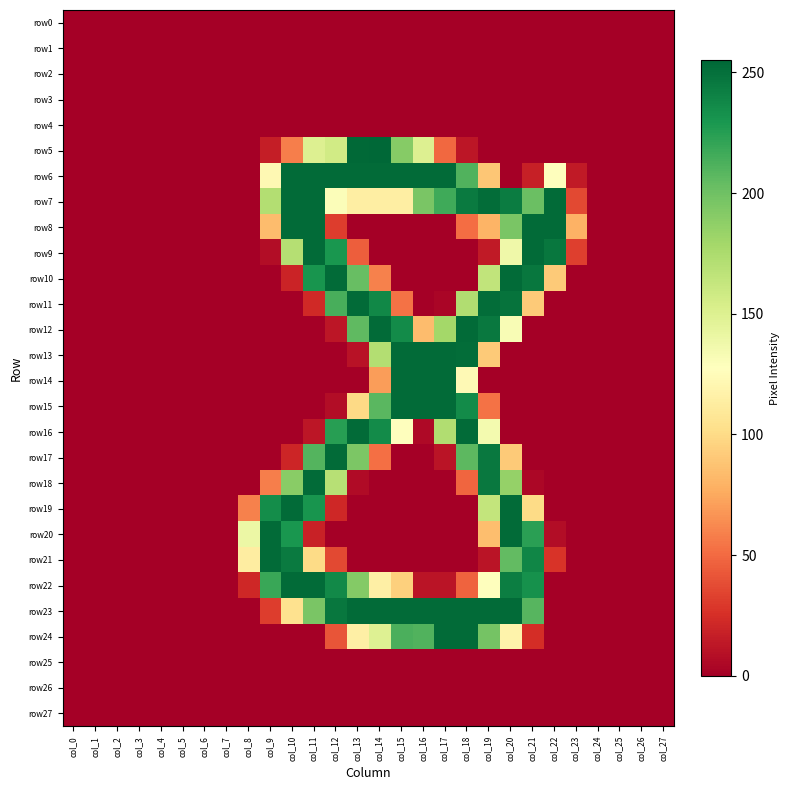

Reading left to right, extract all data points from this chart.

row0: col_0=0	col_1=0	col_2=0	col_3=0	col_4=0	col_5=0	col_6=0	col_7=0	col_8=0	col_9=0	col_10=0	col_11=0	col_12=0	col_13=0	col_14=0	col_15=0	col_16=0	col_17=0	col_18=0	col_19=0	col_20=0	col_21=0	col_22=0	col_23=0	col_24=0	col_25=0	col_26=0	col_27=0
row1: col_0=0	col_1=0	col_2=0	col_3=0	col_4=0	col_5=0	col_6=0	col_7=0	col_8=0	col_9=0	col_10=0	col_11=0	col_12=0	col_13=0	col_14=0	col_15=0	col_16=0	col_17=0	col_18=0	col_19=0	col_20=0	col_21=0	col_22=0	col_23=0	col_24=0	col_25=0	col_26=0	col_27=0
row2: col_0=0	col_1=0	col_2=0	col_3=0	col_4=0	col_5=0	col_6=0	col_7=0	col_8=0	col_9=0	col_10=0	col_11=0	col_12=0	col_13=0	col_14=0	col_15=0	col_16=0	col_17=0	col_18=0	col_19=0	col_20=0	col_21=0	col_22=0	col_23=0	col_24=0	col_25=0	col_26=0	col_27=0
row3: col_0=0	col_1=0	col_2=0	col_3=0	col_4=0	col_5=0	col_6=0	col_7=0	col_8=0	col_9=0	col_10=0	col_11=0	col_12=0	col_13=0	col_14=0	col_15=0	col_16=0	col_17=0	col_18=0	col_19=0	col_20=0	col_21=0	col_22=0	col_23=0	col_24=0	col_25=0	col_26=0	col_27=0
row4: col_0=0	col_1=0	col_2=0	col_3=0	col_4=0	col_5=0	col_6=0	col_7=0	col_8=0	col_9=0	col_10=0	col_11=0	col_12=0	col_13=0	col_14=0	col_15=0	col_16=0	col_17=0	col_18=0	col_19=0	col_20=0	col_21=0	col_22=0	col_23=0	col_24=0	col_25=0	col_26=0	col_27=0
row5: col_0=0	col_1=0	col_2=0	col_3=0	col_4=0	col_5=0	col_6=0	col_7=0	col_8=0	col_9=16	col_10=58	col_11=150	col_12=157	col_13=254	col_14=255	col_15=191	col_16=150	col_17=49	col_18=12	col_19=0	col_20=0	col_21=0	col_22=0	col_23=0	col_24=0	col_25=0	col_26=0	col_27=0
row6: col_0=0	col_1=0	col_2=0	col_3=0	col_4=0	col_5=0	col_6=0	col_7=0	col_8=0	col_9=122	col_10=253	col_11=253	col_12=253	col_13=253	col_14=253	col_15=253	col_16=253	col_17=253	col_18=211	col_19=89	col_20=0	col_21=17	col_22=128	col_23=14	col_24=0	col_25=0	col_26=0	col_27=0
row7: col_0=0	col_1=0	col_2=0	col_3=0	col_4=0	col_5=0	col_6=0	col_7=0	col_8=0	col_9=172	col_10=253	col_11=253	col_12=130	col_13=114	col_14=114	col_15=114	col_16=196	col_17=217	col_18=245	col_19=252	col_20=244	col_21=202	col_22=253	col_23=36	col_24=0	col_25=0	col_26=0	col_27=0
row8: col_0=0	col_1=0	col_2=0	col_3=0	col_4=0	col_5=0	col_6=0	col_7=0	col_8=0	col_9=84	col_10=253	col_11=253	col_12=31	col_13=0	col_14=0	col_15=0	col_16=0	col_17=0	col_18=51	col_19=80	col_20=196	col_21=253	col_22=253	col_23=79	col_24=0	col_25=0	col_26=0	col_27=0
row9: col_0=0	col_1=0	col_2=0	col_3=0	col_4=0	col_5=0	col_6=0	col_7=0	col_8=0	col_9=7	col_10=171	col_11=253	col_12=230	col_13=45	col_14=0	col_15=0	col_16=0	col_17=0	col_18=0	col_19=14	col_20=138	col_21=253	col_22=247	col_23=32	col_24=0	col_25=0	col_26=0	col_27=0
row10: col_0=0	col_1=0	col_2=0	col_3=0	col_4=0	col_5=0	col_6=0	col_7=0	col_8=0	col_9=0	col_10=19	col_11=231	col_12=253	col_13=203	col_14=59	col_15=0	col_16=0	col_17=0	col_18=0	col_19=165	col_20=253	col_21=247	col_22=91	col_23=0	col_24=0	col_25=0	col_26=0	col_27=0
row11: col_0=0	col_1=0	col_2=0	col_3=0	col_4=0	col_5=0	col_6=0	col_7=0	col_8=0	col_9=0	col_10=0	col_11=22	col_12=214	col_13=253	col_14=238	col_15=53	col_16=0	col_17=3	col_18=173	col_19=252	col_20=249	col_21=91	col_22=0	col_23=0	col_24=0	col_25=0	col_26=0	col_27=0
row12: col_0=0	col_1=0	col_2=0	col_3=0	col_4=0	col_5=0	col_6=0	col_7=0	col_8=0	col_9=0	col_10=0	col_11=0	col_12=12	col_13=206	col_14=253	col_15=236	col_16=84	col_17=179	col_18=253	col_19=246	col_20=132	col_21=0	col_22=0	col_23=0	col_24=0	col_25=0	col_26=0	col_27=0
row13: col_0=0	col_1=0	col_2=0	col_3=0	col_4=0	col_5=0	col_6=0	col_7=0	col_8=0	col_9=0	col_10=0	col_11=0	col_12=0	col_13=10	col_14=172	col_15=253	col_16=253	col_17=253	col_18=252	col_19=91	col_20=0	col_21=0	col_22=0	col_23=0	col_24=0	col_25=0	col_26=0	col_27=0
row14: col_0=0	col_1=0	col_2=0	col_3=0	col_4=0	col_5=0	col_6=0	col_7=0	col_8=0	col_9=0	col_10=0	col_11=0	col_12=0	col_13=0	col_14=70	col_15=253	col_16=253	col_17=253	col_18=123	col_19=0	col_20=0	col_21=0	col_22=0	col_23=0	col_24=0	col_25=0	col_26=0	col_27=0
row15: col_0=0	col_1=0	col_2=0	col_3=0	col_4=0	col_5=0	col_6=0	col_7=0	col_8=0	col_9=0	col_10=0	col_11=0	col_12=7	col_13=99	col_14=208	col_15=253	col_16=253	col_17=253	col_18=236	col_19=53	col_20=0	col_21=0	col_22=0	col_23=0	col_24=0	col_25=0	col_26=0	col_27=0
row16: col_0=0	col_1=0	col_2=0	col_3=0	col_4=0	col_5=0	col_6=0	col_7=0	col_8=0	col_9=0	col_10=0	col_11=12	col_12=225	col_13=253	col_14=236	col_15=128	col_16=5	col_17=173	col_18=253	col_19=135	col_20=0	col_21=0	col_22=0	col_23=0	col_24=0	col_25=0	col_26=0	col_27=0
row17: col_0=0	col_1=0	col_2=0	col_3=0	col_4=0	col_5=0	col_6=0	col_7=0	col_8=0	col_9=0	col_10=20	col_11=210	col_12=253	col_13=195	col_14=52	col_15=0	col_16=0	col_17=11	col_18=207	col_19=246	col_20=91	col_21=0	col_22=0	col_23=0	col_24=0	col_25=0	col_26=0	col_27=0
row18: col_0=0	col_1=0	col_2=0	col_3=0	col_4=0	col_5=0	col_6=0	col_7=0	col_8=0	col_9=58	col_10=190	col_11=253	col_12=170	col_13=6	col_14=0	col_15=0	col_16=0	col_17=0	col_18=48	col_19=246	col_20=185	col_21=4	col_22=0	col_23=0	col_24=0	col_25=0	col_26=0	col_27=0
row19: col_0=0	col_1=0	col_2=0	col_3=0	col_4=0	col_5=0	col_6=0	col_7=0	col_8=59	col_9=235	col_10=253	col_11=231	col_12=21	col_13=0	col_14=0	col_15=0	col_16=0	col_17=0	col_18=0	col_19=164	col_20=253	col_21=100	col_22=0	col_23=0	col_24=0	col_25=0	col_26=0	col_27=0
row20: col_0=0	col_1=0	col_2=0	col_3=0	col_4=0	col_5=0	col_6=0	col_7=0	col_8=140	col_9=253	col_10=230	col_11=18	col_12=0	col_13=0	col_14=0	col_15=0	col_16=0	col_17=0	col_18=0	col_19=85	col_20=253	col_21=224	col_22=7	col_23=0	col_24=0	col_25=0	col_26=0	col_27=0
row21: col_0=0	col_1=0	col_2=0	col_3=0	col_4=0	col_5=0	col_6=0	col_7=0	col_8=113	col_9=253	col_10=245	col_11=100	col_12=36	col_13=0	col_14=0	col_15=0	col_16=0	col_17=0	col_18=0	col_19=11	col_20=205	col_21=239	col_22=27	col_23=0	col_24=0	col_25=0	col_26=0	col_27=0
row22: col_0=0	col_1=0	col_2=0	col_3=0	col_4=0	col_5=0	col_6=0	col_7=0	col_8=21	col_9=219	col_10=253	col_11=253	col_12=237	col_13=192	col_14=115	col_15=94	col_16=11	col_17=11	col_18=47	col_19=128	col_20=243	col_21=233	col_22=0	col_23=0	col_24=0	col_25=0	col_26=0	col_27=0
row23: col_0=0	col_1=0	col_2=0	col_3=0	col_4=0	col_5=0	col_6=0	col_7=0	col_8=0	col_9=31	col_10=104	col_11=196	col_12=247	col_13=253	col_14=253	col_15=253	col_16=253	col_17=253	col_18=253	col_19=253	col_20=253	col_21=209	col_22=0	col_23=0	col_24=0	col_25=0	col_26=0	col_27=0
row24: col_0=0	col_1=0	col_2=0	col_3=0	col_4=0	col_5=0	col_6=0	col_7=0	col_8=0	col_9=0	col_10=0	col_11=0	col_12=41	col_13=115	col_14=149	col_15=213	col_16=211	col_17=253	col_18=253	col_19=198	col_20=118	col_21=24	col_22=0	col_23=0	col_24=0	col_25=0	col_26=0	col_27=0
row25: col_0=0	col_1=0	col_2=0	col_3=0	col_4=0	col_5=0	col_6=0	col_7=0	col_8=0	col_9=0	col_10=0	col_11=0	col_12=0	col_13=0	col_14=0	col_15=0	col_16=0	col_17=0	col_18=0	col_19=0	col_20=0	col_21=0	col_22=0	col_23=0	col_24=0	col_25=0	col_26=0	col_27=0
row26: col_0=0	col_1=0	col_2=0	col_3=0	col_4=0	col_5=0	col_6=0	col_7=0	col_8=0	col_9=0	col_10=0	col_11=0	col_12=0	col_13=0	col_14=0	col_15=0	col_16=0	col_17=0	col_18=0	col_19=0	col_20=0	col_21=0	col_22=0	col_23=0	col_24=0	col_25=0	col_26=0	col_27=0
row27: col_0=0	col_1=0	col_2=0	col_3=0	col_4=0	col_5=0	col_6=0	col_7=0	col_8=0	col_9=0	col_10=0	col_11=0	col_12=0	col_13=0	col_14=0	col_15=0	col_16=0	col_17=0	col_18=0	col_19=0	col_20=0	col_21=0	col_22=0	col_23=0	col_24=0	col_25=0	col_26=0	col_27=0